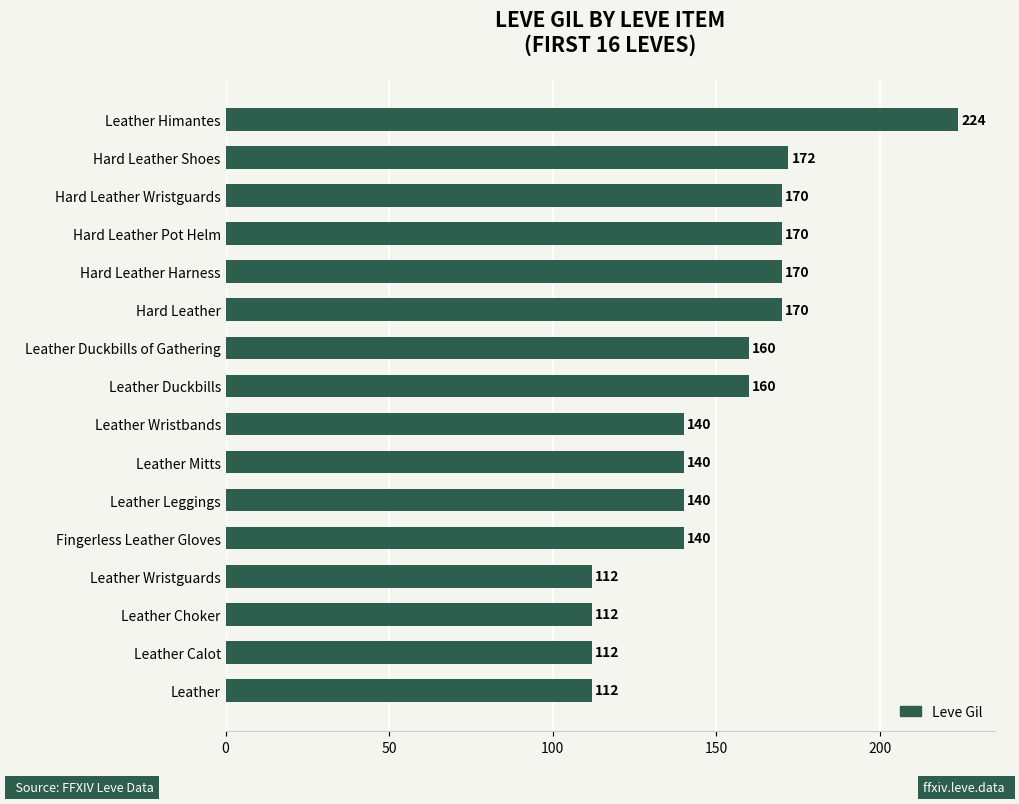

What position from the bottom is Leather?

1